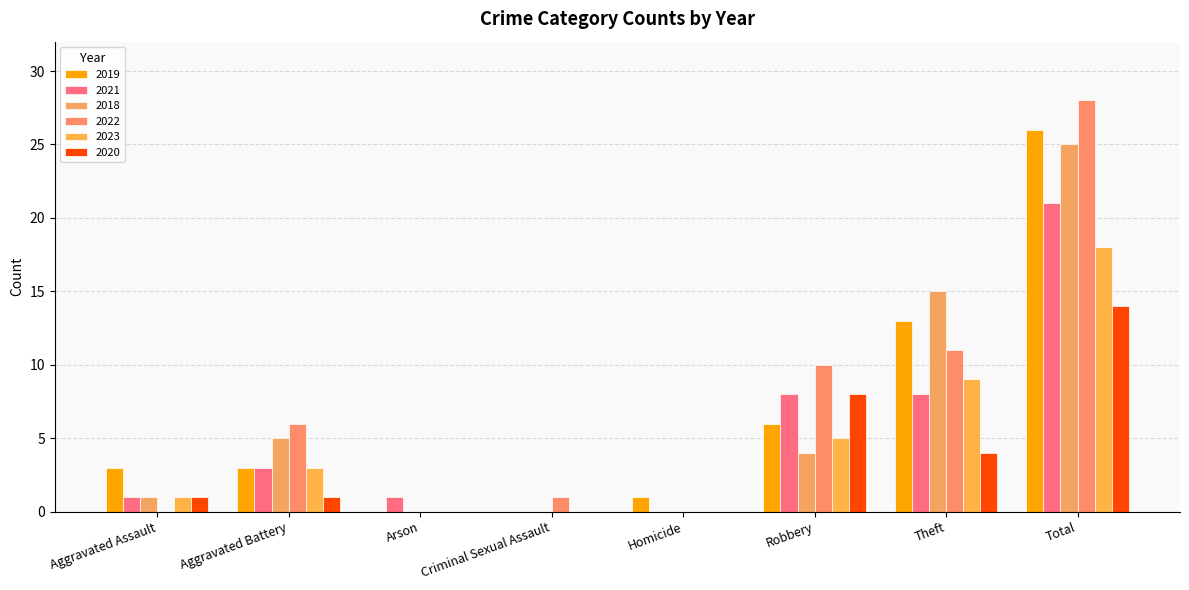

Reading left to right, list all the values displayed in this chart.

2019: 3	3	0	0	1	6	13	26
2021: 1	3	1	0	0	8	8	21
2018: 1	5	0	0	0	4	15	25
2022: 0	6	0	1	0	10	11	28
2023: 1	3	0	0	0	5	9	18
2020: 1	1	0	0	0	8	4	14